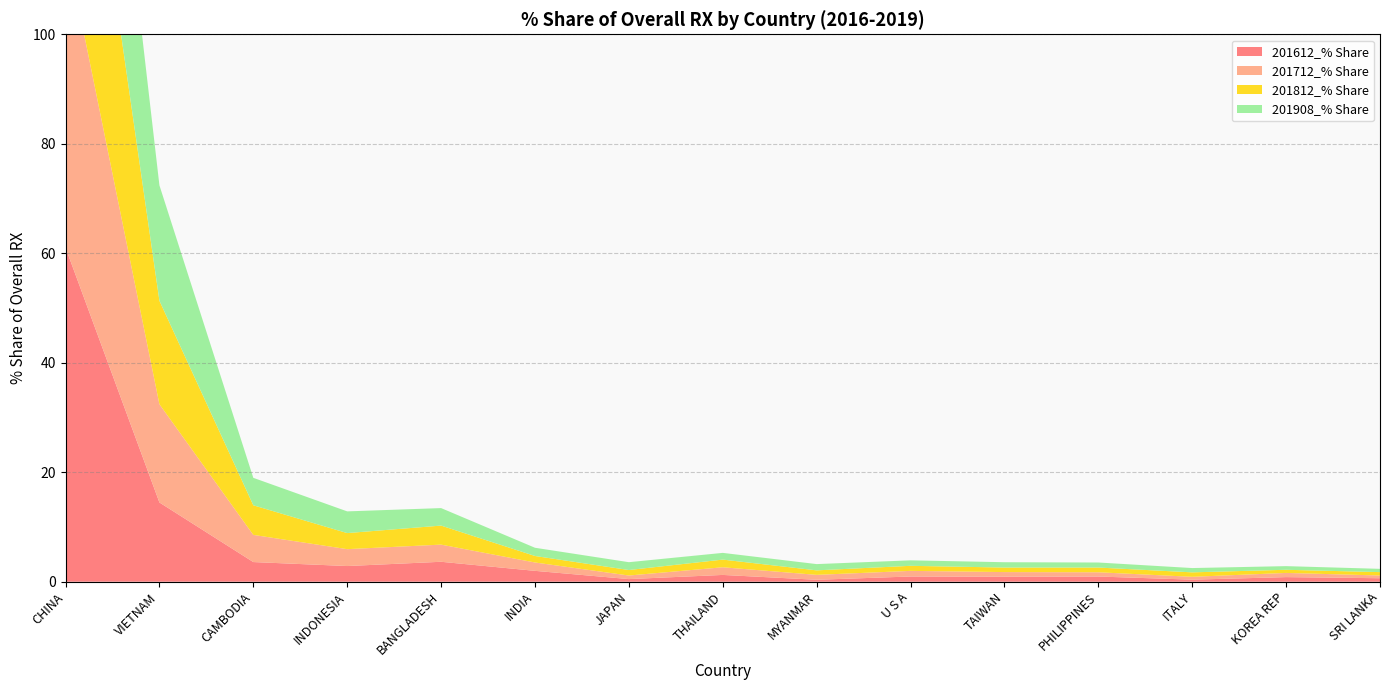

Reading right to left, extract all data points from this chart.

201612_% Share: SRI LANKA=0.6	KOREA REP=0.8	ITALY=0.4	PHILIPPINES=0.9	TAIWAN=0.9	U S A=1.0	MYANMAR=0.4	THAILAND=1.2	JAPAN=0.5	INDIA=2.0	BANGLADESH=3.6	INDONESIA=2.9	CAMBODIA=3.6	VIETNAM=14.5	CHINA=61.0
201712_% Share: SRI LANKA=0.5	KOREA REP=0.8	ITALY=0.5	PHILIPPINES=0.8	TAIWAN=0.8	U S A=1.0	MYANMAR=0.9	THAILAND=1.4	JAPAN=0.7	INDIA=1.5	BANGLADESH=3.1	INDONESIA=3.1	CAMBODIA=5.0	VIETNAM=17.9	CHINA=55.7
201812_% Share: SRI LANKA=0.6	KOREA REP=0.6	ITALY=0.8	PHILIPPINES=0.9	TAIWAN=0.8	U S A=0.9	MYANMAR=0.8	THAILAND=1.4	JAPAN=1.0	INDIA=1.2	BANGLADESH=3.5	INDONESIA=2.9	CAMBODIA=5.4	VIETNAM=18.9	CHINA=53.7
201908_% Share: SRI LANKA=0.6	KOREA REP=0.7	ITALY=0.8	PHILIPPINES=0.9	TAIWAN=1.0	U S A=1.0	MYANMAR=1.1	THAILAND=1.2	JAPAN=1.4	INDIA=1.5	BANGLADESH=3.2	INDONESIA=4.0	CAMBODIA=5.0	VIETNAM=21.1	CHINA=50.7